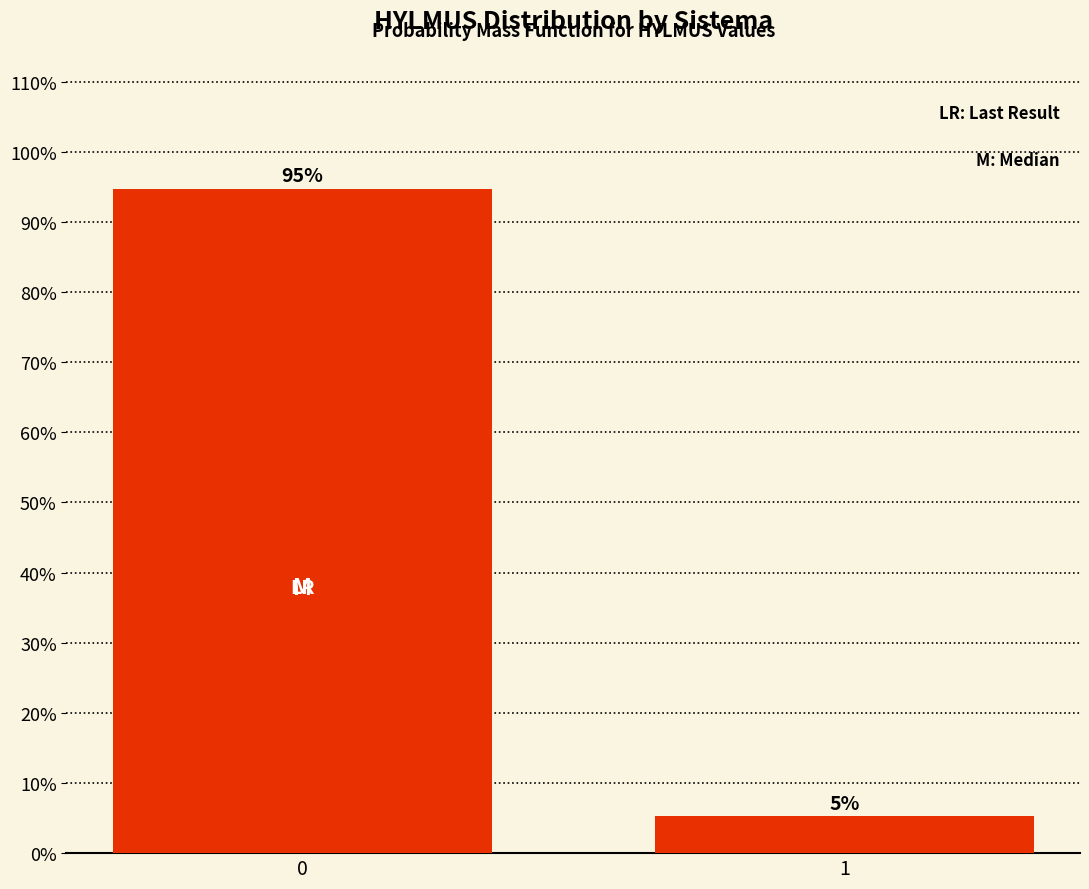

What is the value of the 1st bar from the left?

94.7